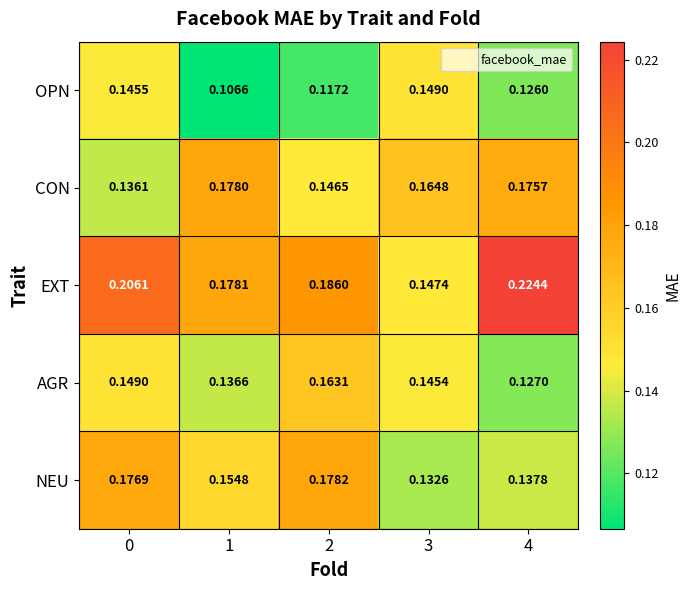

Which series has the widest spread of values?

EXT